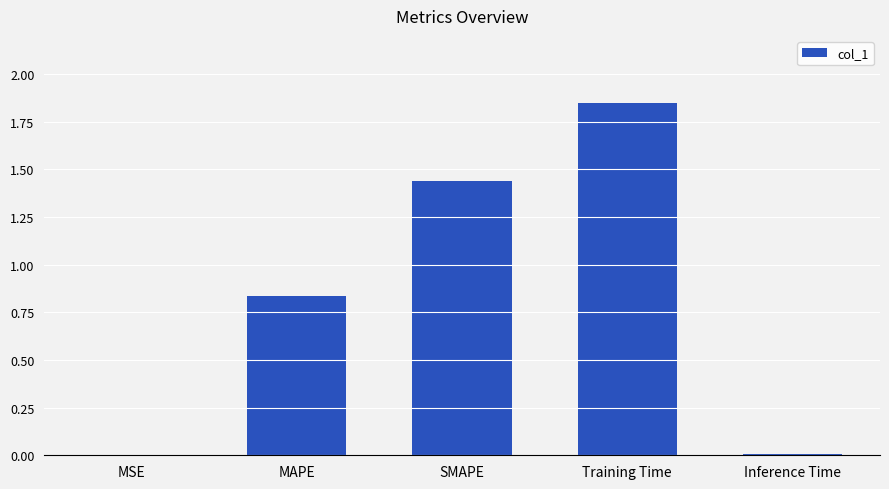

Which has a higher value, MAPE or MSE?

MAPE